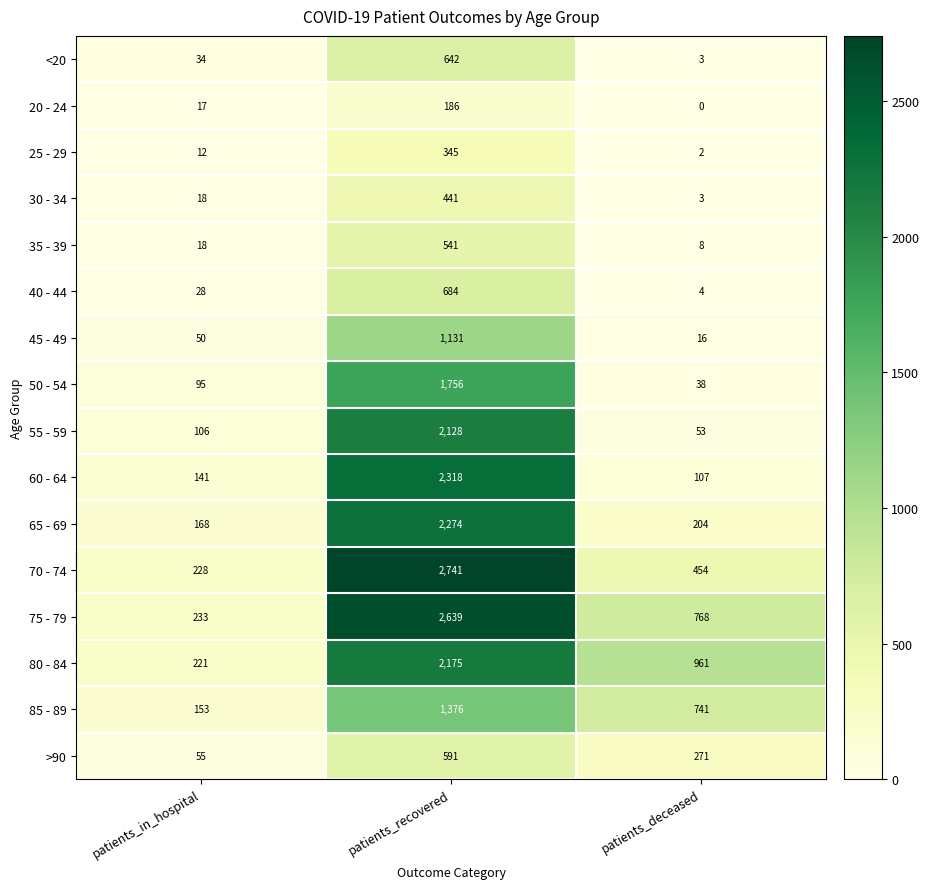

What is the maximum value for 25 - 29?

345